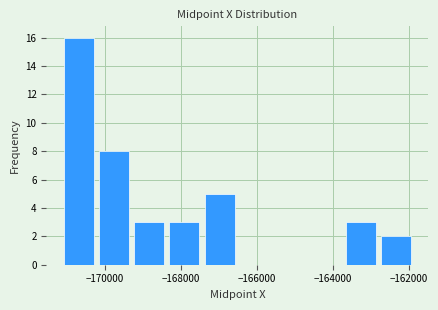

Which range on the x-axis has the tallest bar?

-171200 to -170200